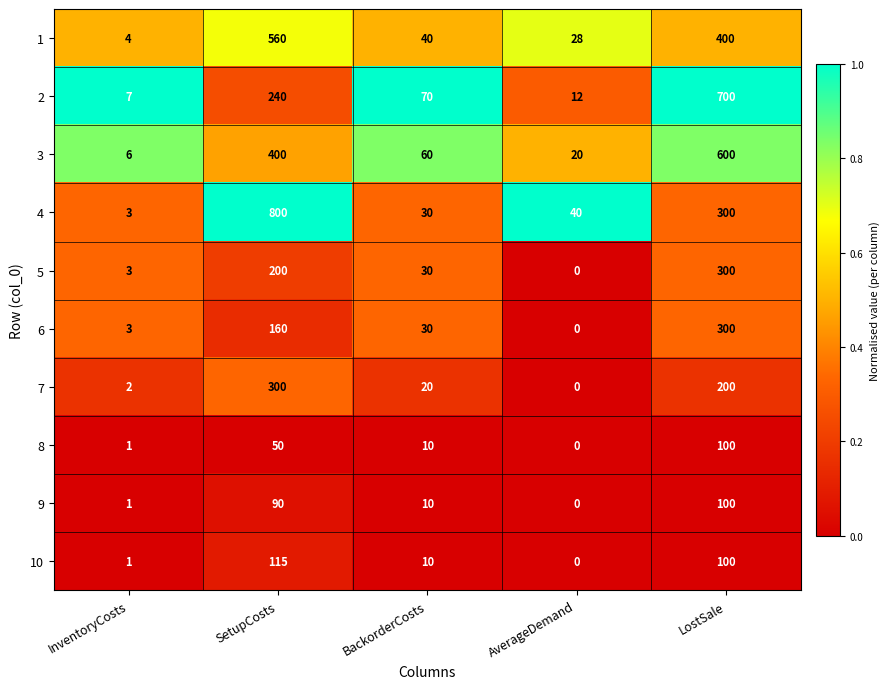

The 3 series shows 126 at SetupCosts. True or false?

False